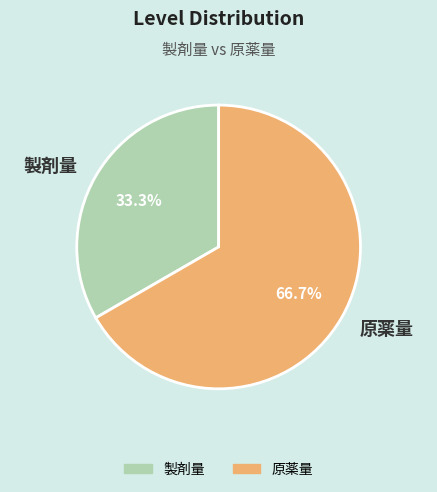

To the nearest percent, what percentage of the pie is 製剤量?

33%